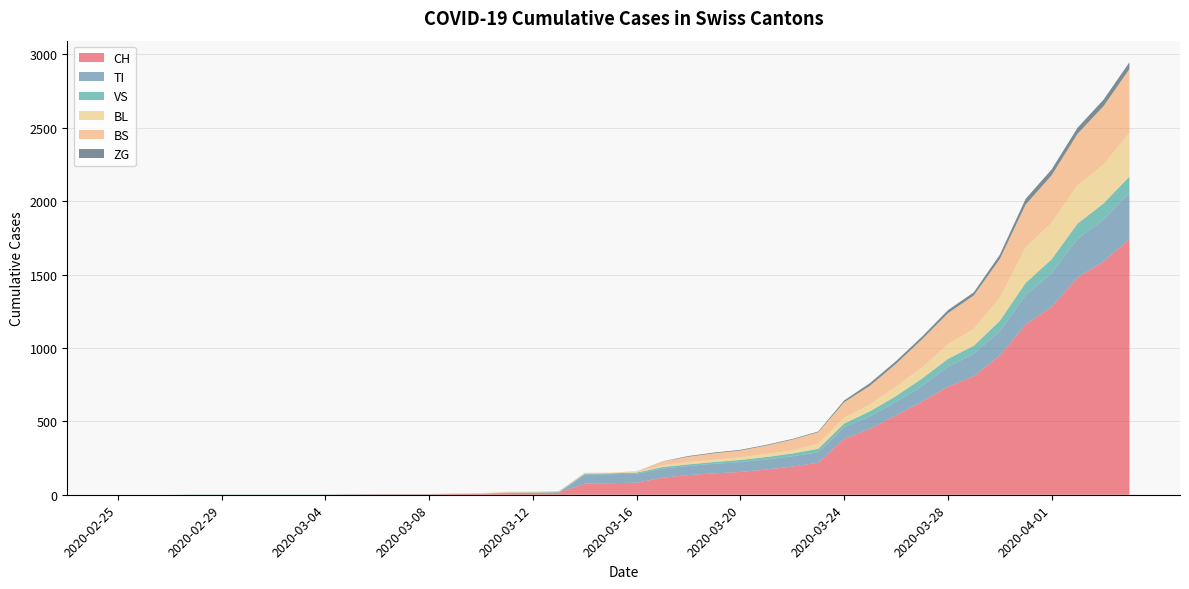

Reading left to right, list all the values displayed in this chart.

CH: 2020-02-25=0	2020-02-26=0	2020-02-27=0	2020-02-28=0	2020-02-29=0	2020-03-01=0	2020-03-02=0	2020-03-03=0	2020-03-04=0	2020-03-05=2	2020-03-06=3	2020-03-07=3	2020-03-08=3	2020-03-09=5	2020-03-10=6	2020-03-11=11	2020-03-12=12	2020-03-13=14	2020-03-14=76	2020-03-15=79	2020-03-16=82	2020-03-17=116	2020-03-18=134	2020-03-19=146	2020-03-20=155	2020-03-21=172	2020-03-22=192	2020-03-23=218	2020-03-24=380	2020-03-25=449	2020-03-26=540	2020-03-27=634	2020-03-28=736	2020-03-29=806	2020-03-30=948	2020-03-31=1160	2020-04-01=1279	2020-04-02=1480	2020-04-03=1588	2020-04-04=1742
TI: 2020-02-25=0	2020-02-26=0	2020-02-27=0	2020-02-28=0	2020-02-29=0	2020-03-01=0	2020-03-02=0	2020-03-03=0	2020-03-04=0	2020-03-05=0	2020-03-06=0	2020-03-07=0	2020-03-08=0	2020-03-09=0	2020-03-10=0	2020-03-11=0	2020-03-12=0	2020-03-13=0	2020-03-14=61	2020-03-15=61	2020-03-16=61	2020-03-17=62	2020-03-18=62	2020-03-19=65	2020-03-20=67	2020-03-21=68	2020-03-22=70	2020-03-23=71	2020-03-24=80	2020-03-25=85	2020-03-26=91	2020-03-27=107	2020-03-28=136	2020-03-29=155	2020-03-30=165	2020-03-31=202	2020-04-01=229	2020-04-02=263	2020-04-03=287	2020-04-04=314
VS: 2020-02-25=0	2020-02-26=0	2020-02-27=0	2020-02-28=2	2020-02-29=2	2020-03-01=2	2020-03-02=2	2020-03-03=2	2020-03-04=2	2020-03-05=2	2020-03-06=2	2020-03-07=2	2020-03-08=2	2020-03-09=2	2020-03-10=2	2020-03-11=3	2020-03-12=3	2020-03-13=5	2020-03-14=6	2020-03-15=6	2020-03-16=8	2020-03-17=11	2020-03-18=11	2020-03-19=12	2020-03-20=15	2020-03-21=17	2020-03-22=19	2020-03-23=24	2020-03-24=25	2020-03-25=35	2020-03-26=41	2020-03-27=50	2020-03-28=53	2020-03-29=54	2020-03-30=71	2020-03-31=81	2020-04-01=96	2020-04-02=104	2020-04-03=109	2020-04-04=112
BL: 2020-02-25=0	2020-02-26=0	2020-02-27=0	2020-02-28=0	2020-02-29=0	2020-03-01=0	2020-03-02=0	2020-03-03=0	2020-03-04=0	2020-03-05=0	2020-03-06=0	2020-03-07=0	2020-03-08=0	2020-03-09=1	2020-03-10=2	2020-03-11=2	2020-03-12=2	2020-03-13=2	2020-03-14=2	2020-03-15=5	2020-03-16=5	2020-03-17=13	2020-03-18=16	2020-03-19=16	2020-03-20=18	2020-03-21=21	2020-03-22=21	2020-03-23=35	2020-03-24=40	2020-03-25=46	2020-03-26=65	2020-03-27=76	2020-03-28=100	2020-03-29=115	2020-03-30=158	2020-03-31=242	2020-04-01=249	2020-04-02=262	2020-04-03=266	2020-04-04=298
BS: 2020-02-25=0	2020-02-26=0	2020-02-27=0	2020-02-28=0	2020-02-29=0	2020-03-01=0	2020-03-02=0	2020-03-03=0	2020-03-04=0	2020-03-05=0	2020-03-06=0	2020-03-07=0	2020-03-08=0	2020-03-09=0	2020-03-10=0	2020-03-11=4	2020-03-12=4	2020-03-13=4	2020-03-14=4	2020-03-15=0	2020-03-16=4	2020-03-17=25	2020-03-18=36	2020-03-19=44	2020-03-20=46	2020-03-21=57	2020-03-22=73	2020-03-23=78	2020-03-24=105	2020-03-25=128	2020-03-26=155	2020-03-27=191	2020-03-28=211	2020-03-29=228	2020-03-30=263	2020-03-31=292	2020-04-01=323	2020-04-02=350	2020-04-03=397	2020-04-04=434
ZG: 2020-02-25=0	2020-02-26=0	2020-02-27=0	2020-02-28=0	2020-02-29=0	2020-03-01=0	2020-03-02=0	2020-03-03=0	2020-03-04=0	2020-03-05=0	2020-03-06=0	2020-03-07=0	2020-03-08=0	2020-03-09=0	2020-03-10=0	2020-03-11=0	2020-03-12=0	2020-03-13=0	2020-03-14=0	2020-03-15=0	2020-03-16=0	2020-03-17=1	2020-03-18=5	2020-03-19=5	2020-03-20=5	2020-03-21=5	2020-03-22=5	2020-03-23=5	2020-03-24=12	2020-03-25=18	2020-03-26=18	2020-03-27=18	2020-03-28=21	2020-03-29=21	2020-03-30=29	2020-03-31=39	2020-04-01=40	2020-04-02=41	2020-04-03=44	2020-04-04=46